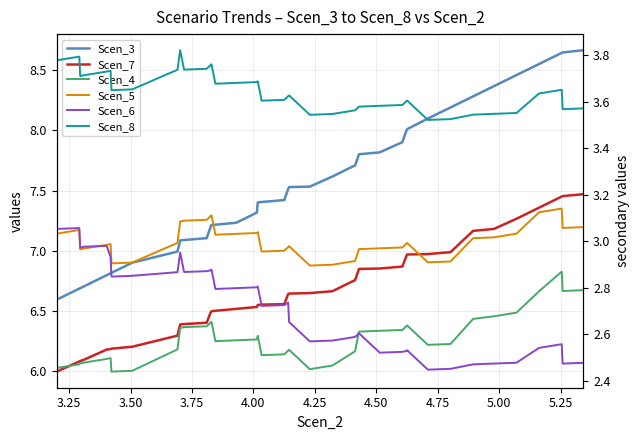

True or false: Scen_7 and Scen_8 intersect in this chart.

False